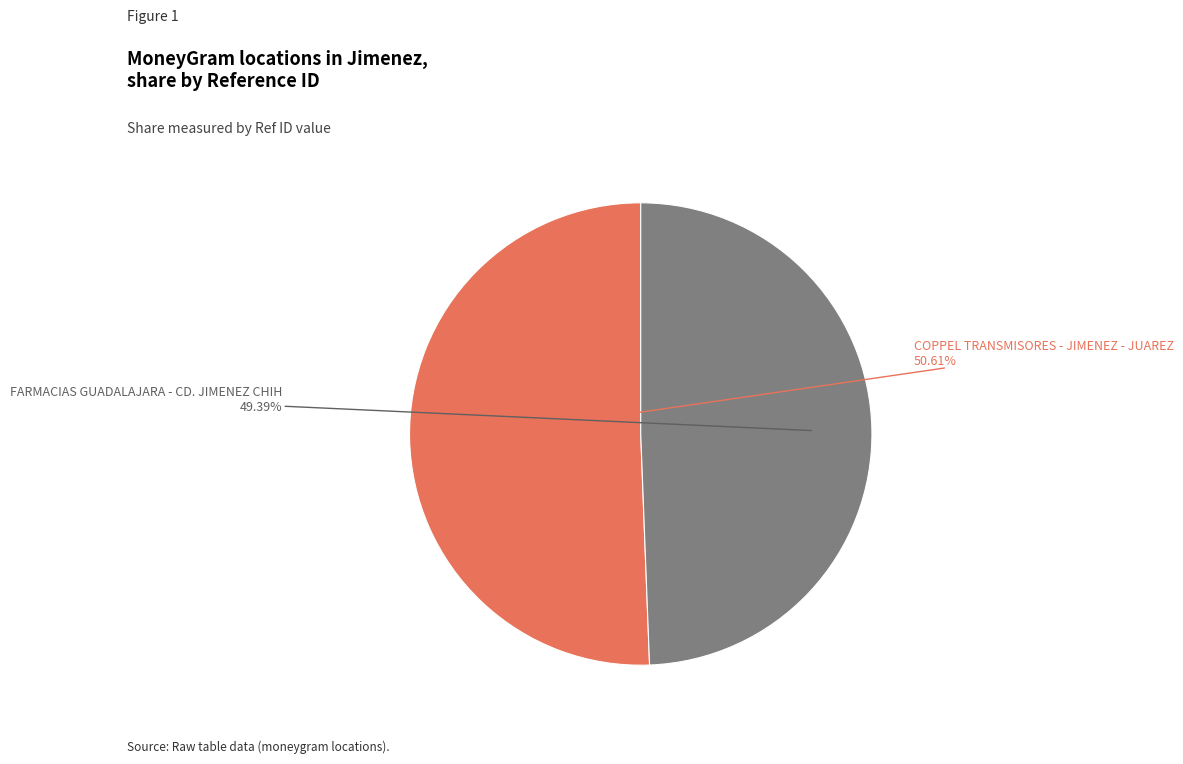

How many slices are in this pie chart?

2